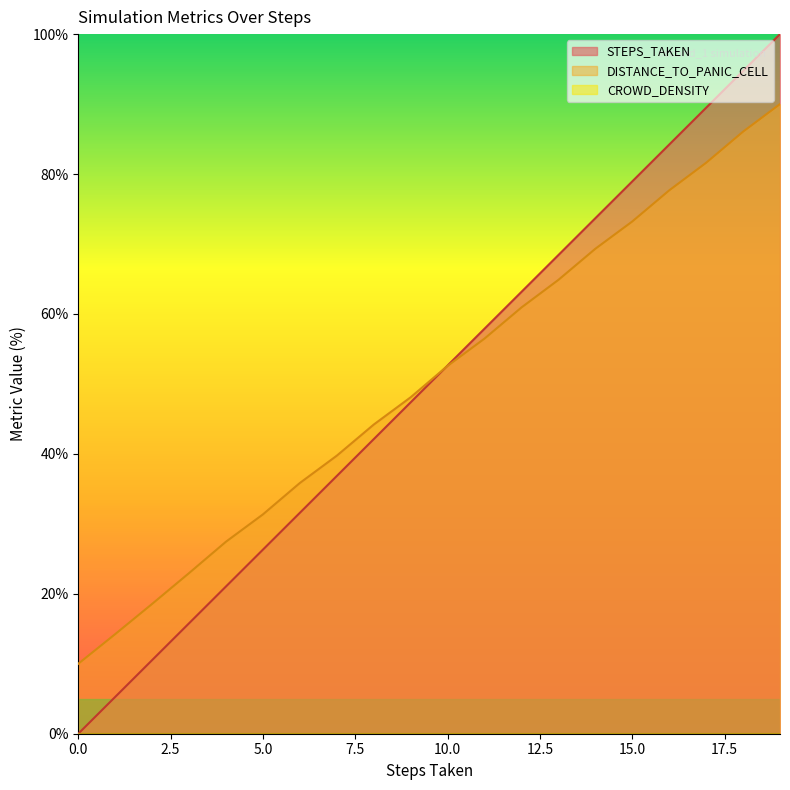

What is the value of the DISTANCE_TO_PANIC_CELL point at the 3rd from the left?

18.6